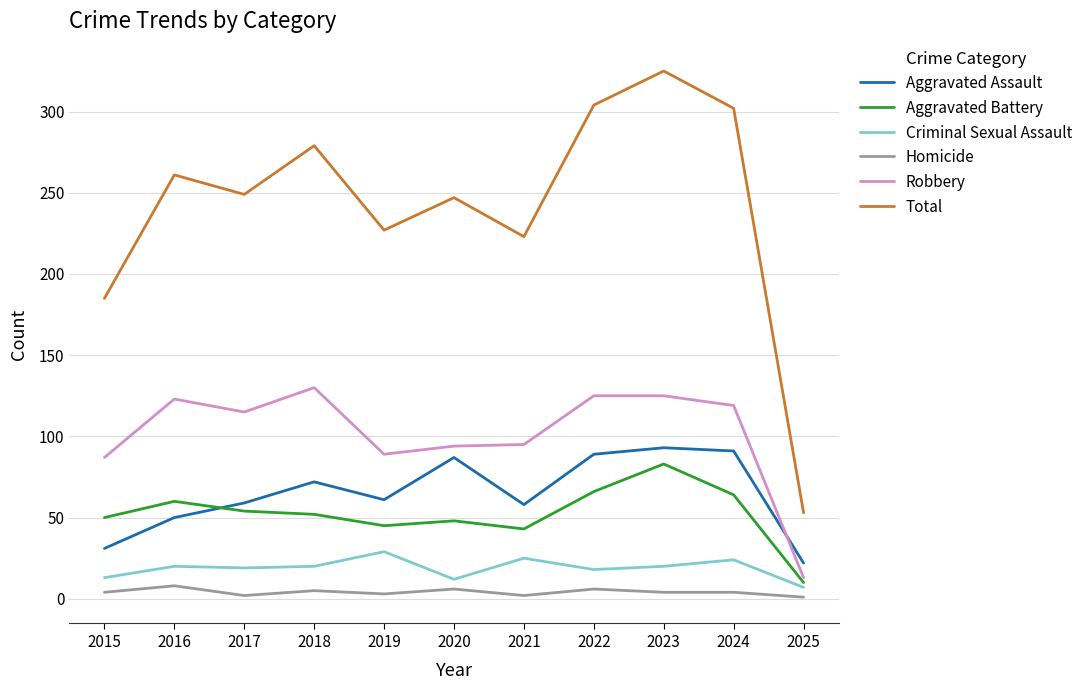

Is the value of Aggravated Assault at 2018 greater than the value of Criminal Sexual Assault at 2023?

Yes